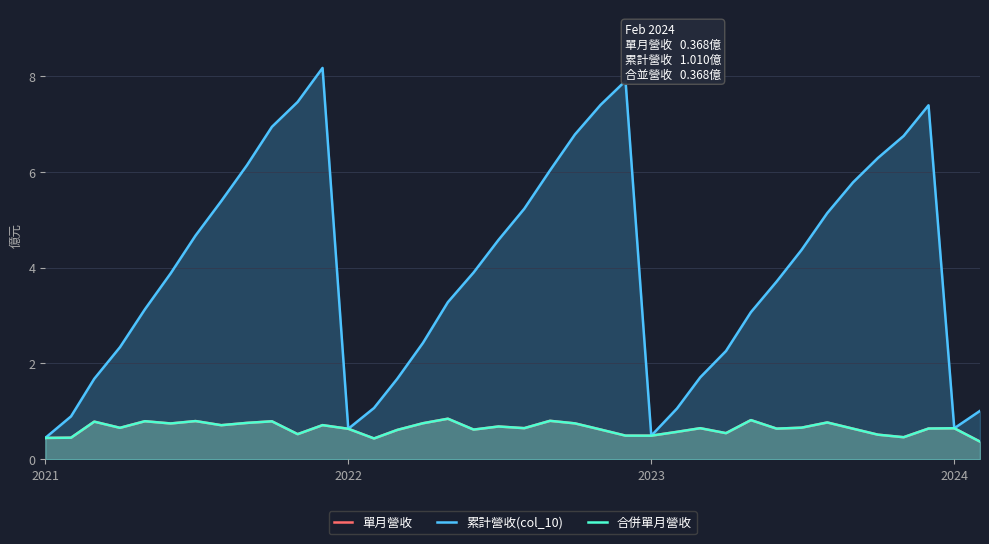

Reading left to right, list all the values displayed in this chart.

單月營收: 0.4	0.5	0.8	0.7	0.8	0.7	0.8	0.7	0.8	0.8	0.5	0.7	0.6	0.4	0.6	0.8	0.8	0.6	0.7	0.6	0.8	0.7	0.6	0.5	0.5	0.6	0.6	0.5	0.8	0.6	0.7	0.8	0.6	0.5	0.5	0.6	0.6	0.4
累計營收(col_10): 0.4	0.9	1.7	2.3	3.1	3.9	4.7	5.4	6.1	6.9	7.5	8.2	0.6	1.1	1.7	2.4	3.3	3.9	4.6	5.2	6.0	6.8	7.4	7.9	0.5	1.1	1.7	2.3	3.1	3.7	4.4	5.1	5.8	6.3	6.8	7.4	0.6	1.0
合併單月營收: 0.4	0.5	0.8	0.7	0.8	0.7	0.8	0.7	0.8	0.8	0.5	0.7	0.6	0.4	0.6	0.8	0.8	0.6	0.7	0.6	0.8	0.7	0.6	0.5	0.5	0.6	0.6	0.5	0.8	0.6	0.7	0.8	0.6	0.5	0.5	0.6	0.6	0.4